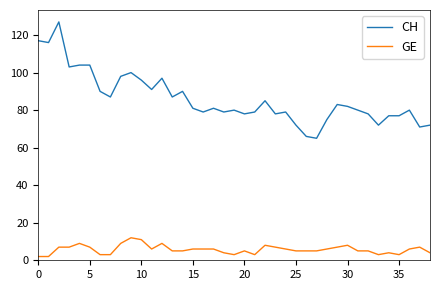

Which series has the largest total across all categories?

CH